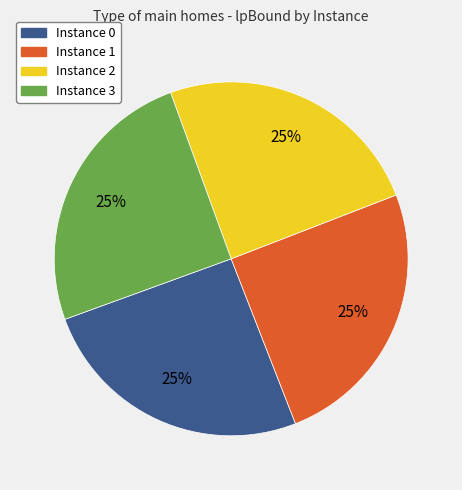

Is there any slice that represents more than half of the pie?

No